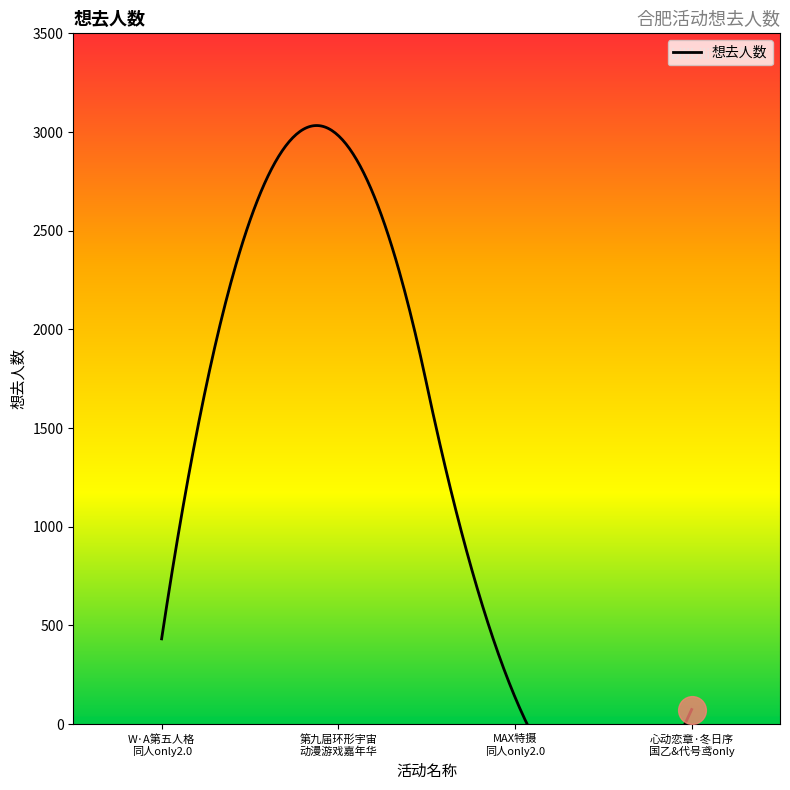

List the labels in order of value, smallest first.

合肥·心动恋章·冬日序国乙&代号鸢同人only, 合肥·MAX特摄同人only2.0, 合肥·W·A第五人格同人only2.0, 合肥·第九届环形宇宙动漫游戏嘉年华